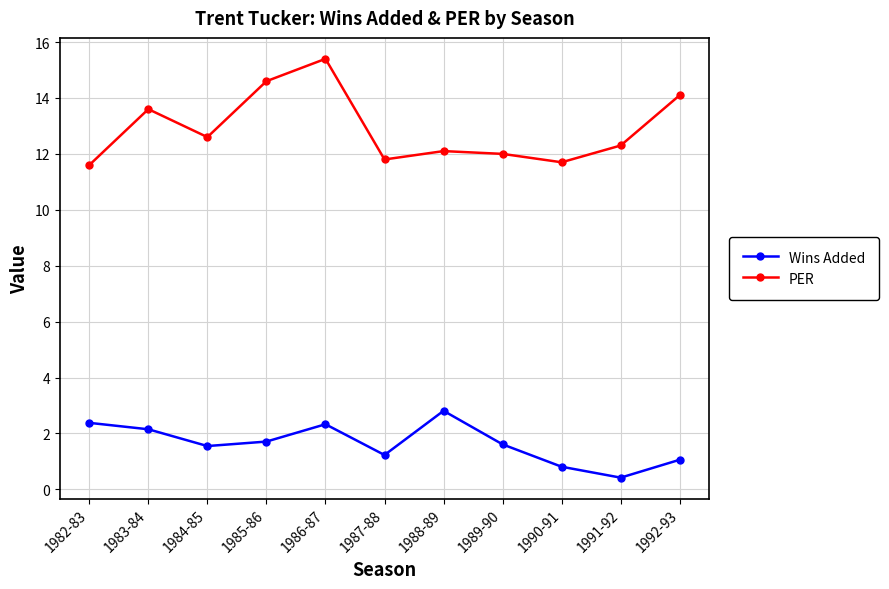

True or false: Wins Added and PER intersect in this chart.

False